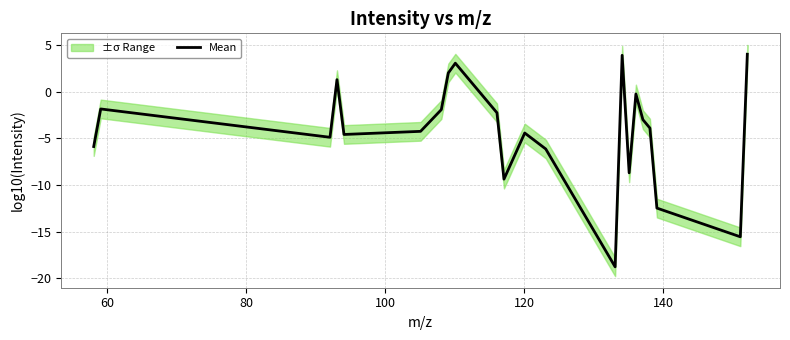

What is the maximum value for Mean?

4.0